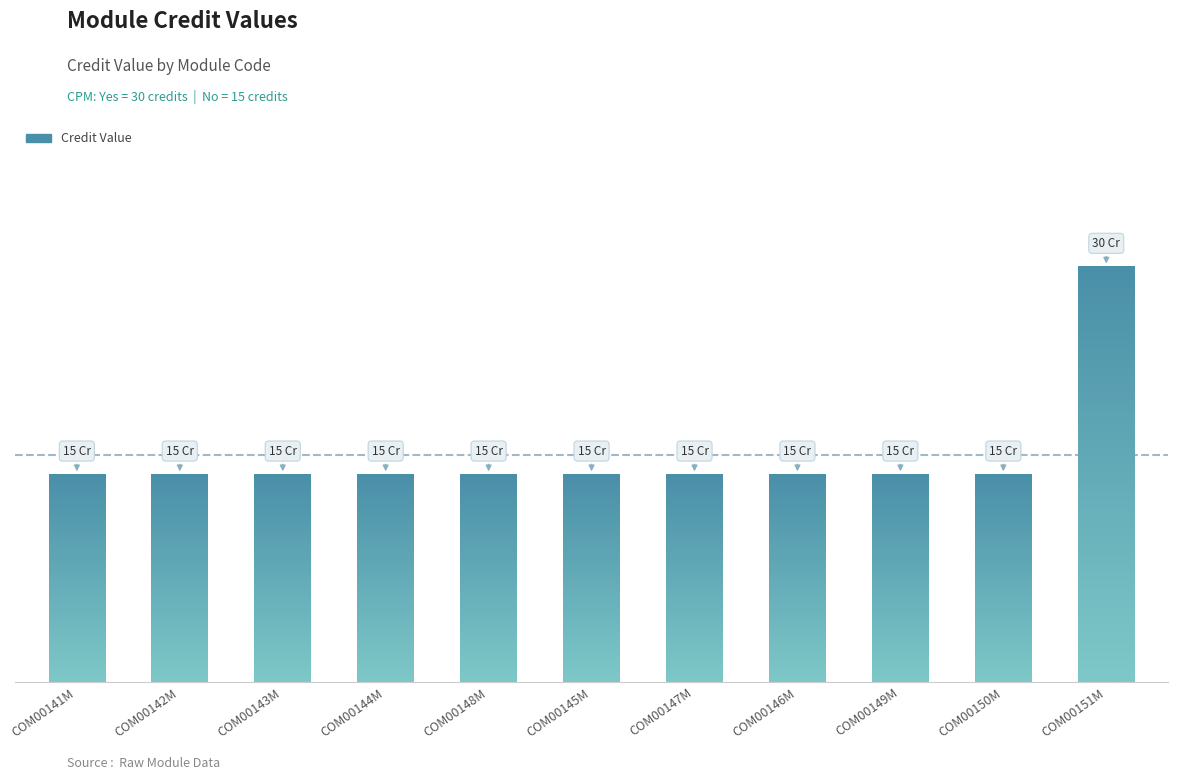

What is the difference between the maximum and minimum values?

15